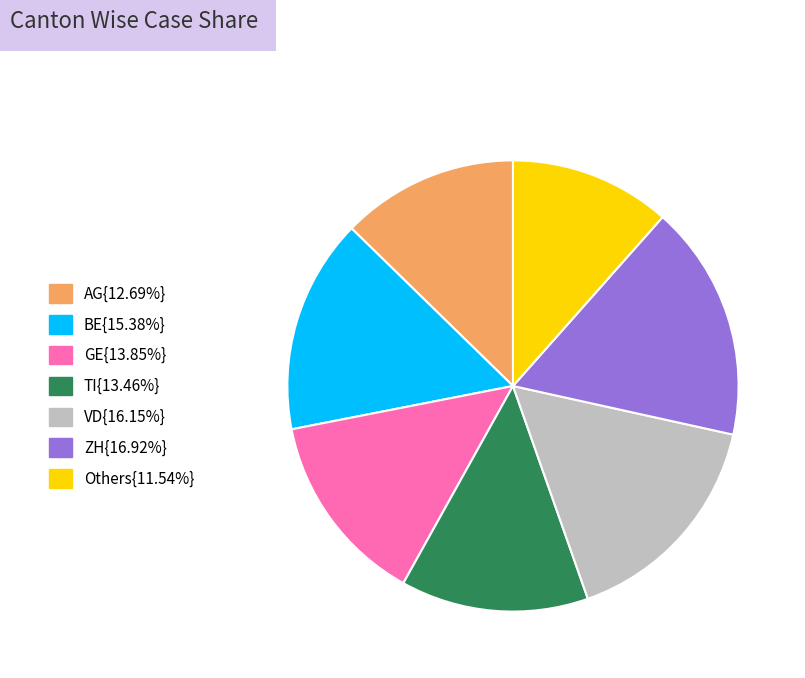

Is there a majority slice in this chart?

No